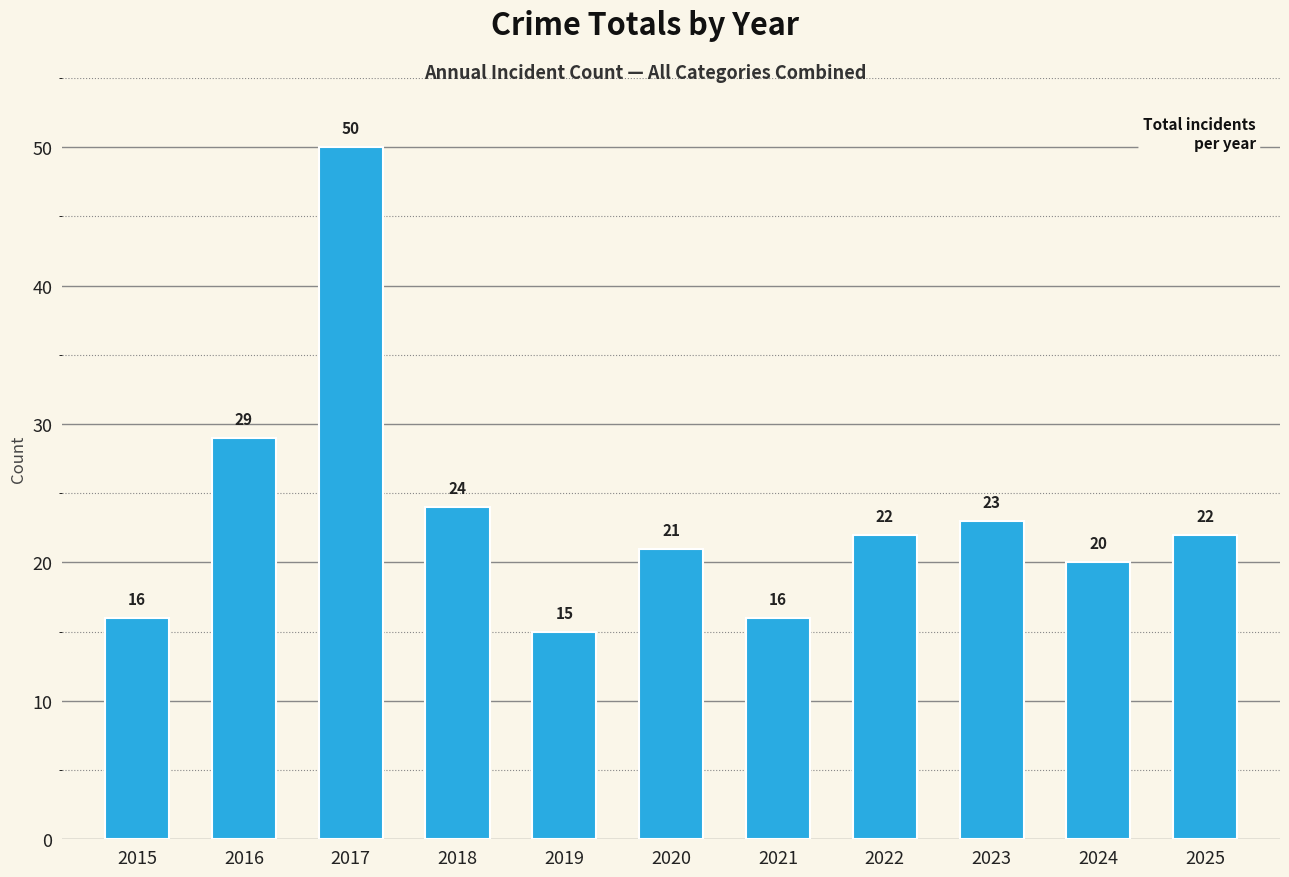

What is the sum of all values?

258